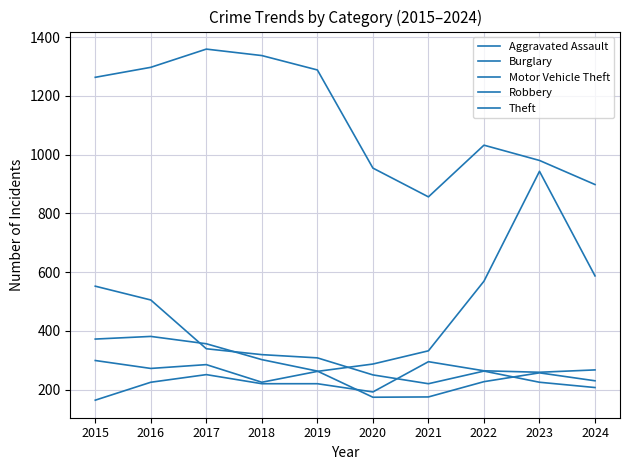

Which series has the largest total across all categories?

Theft